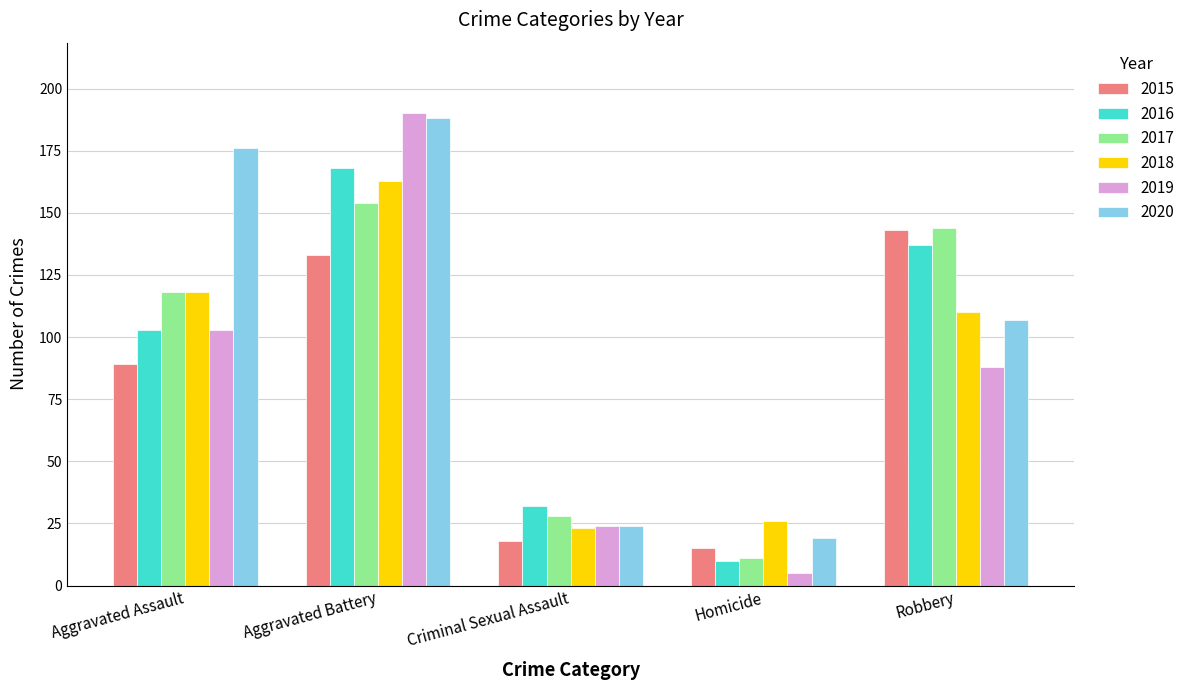

What is the label of the 3rd bar from the right?

Criminal Sexual Assault